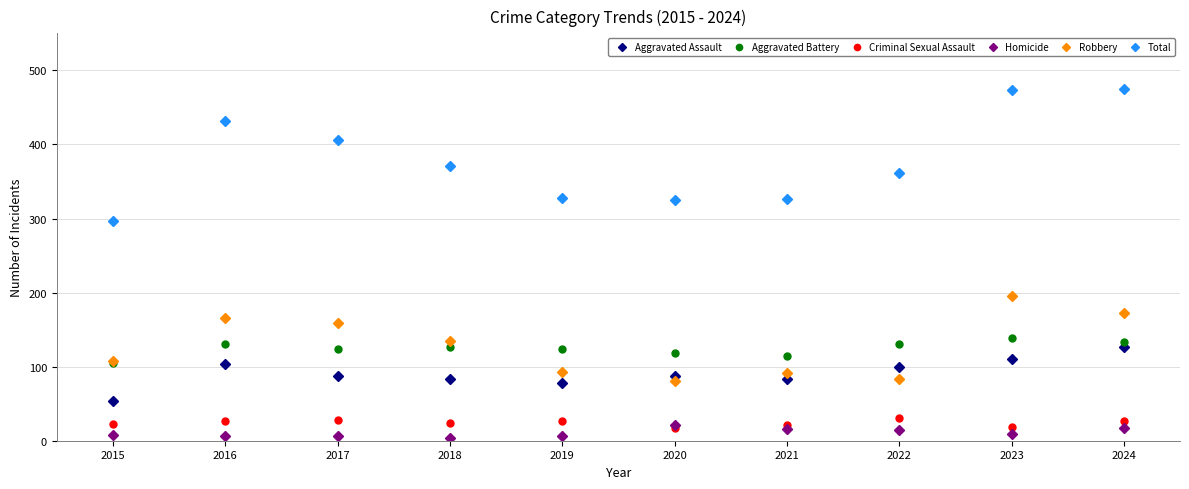

True or false: Robbery and Criminal Sexual Assault cross at least once.

False